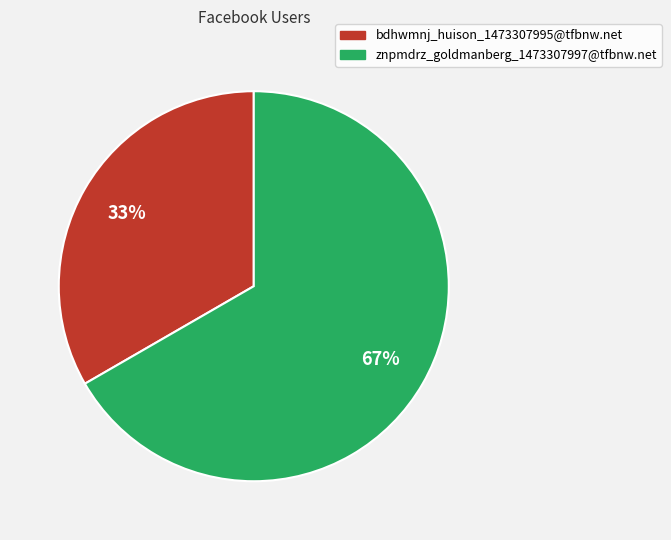

Is it true that znpmdrz_goldmanberg_1473307997@tfbnw.net is 67% of the pie?

True